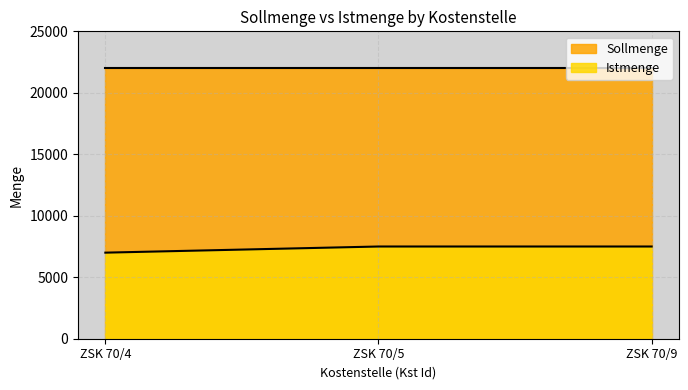

What is the ratio of the value at ZSK 70/9 to the value at ZSK 70/5?

1.0